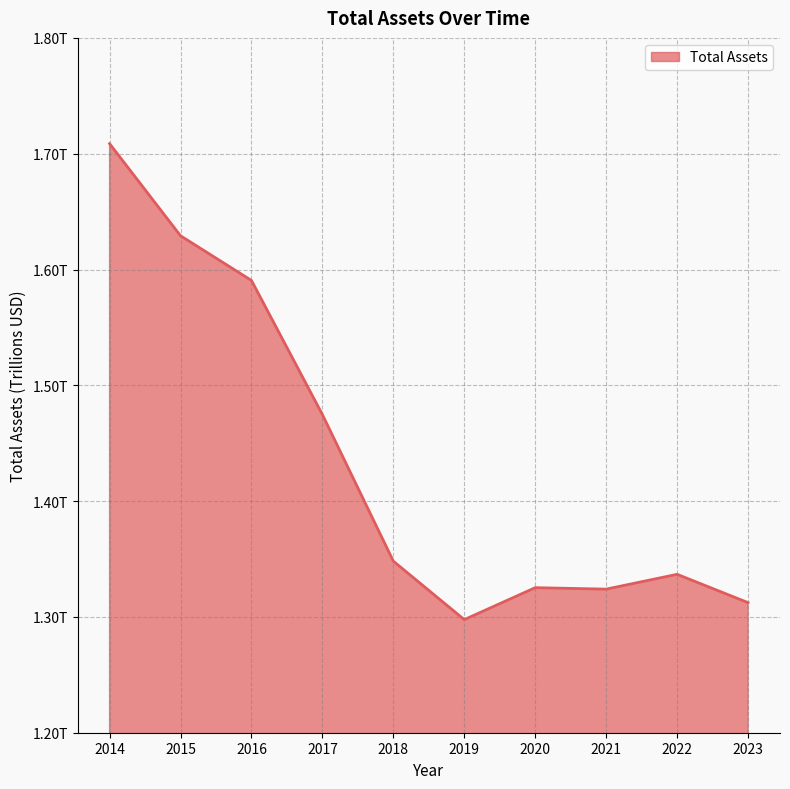

Does the chart have visible grid lines?

Yes